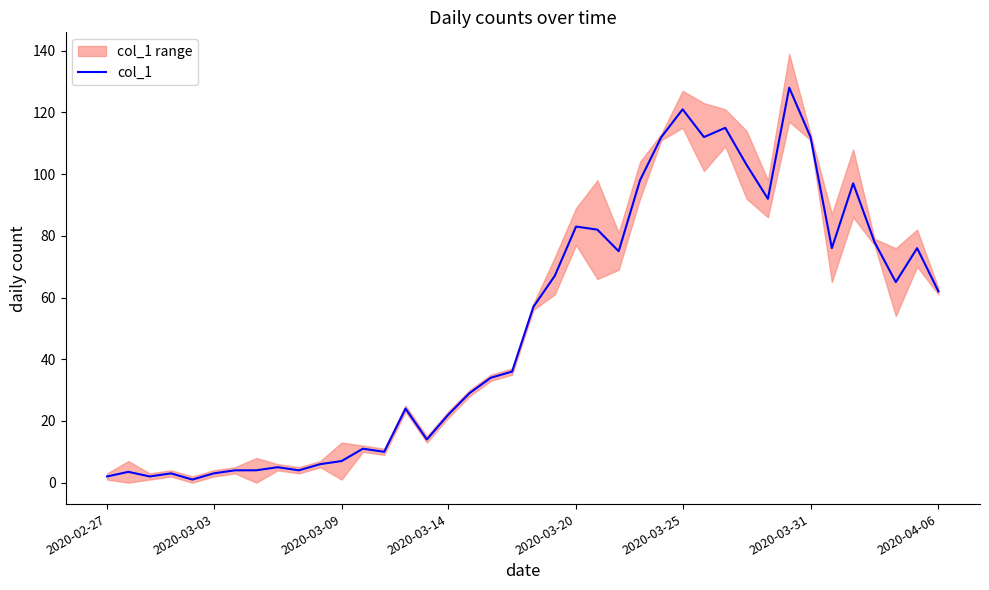

What is the sum of all values?

2035.5